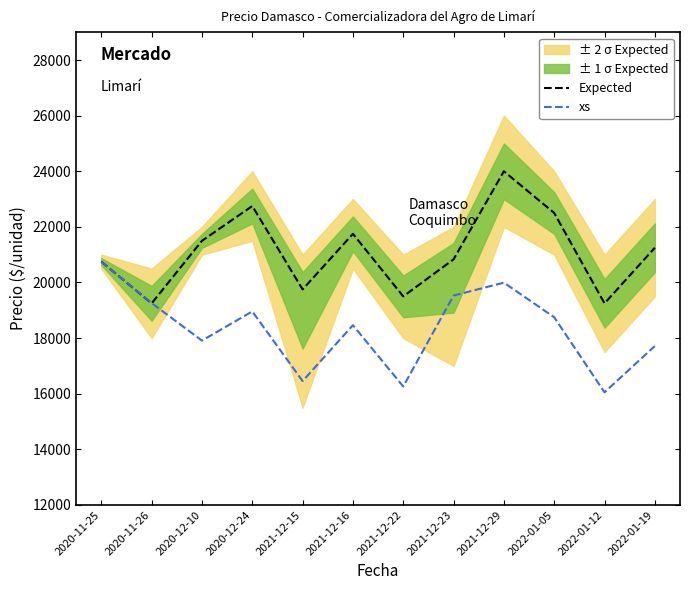

What is the sum of all xs values?

220095